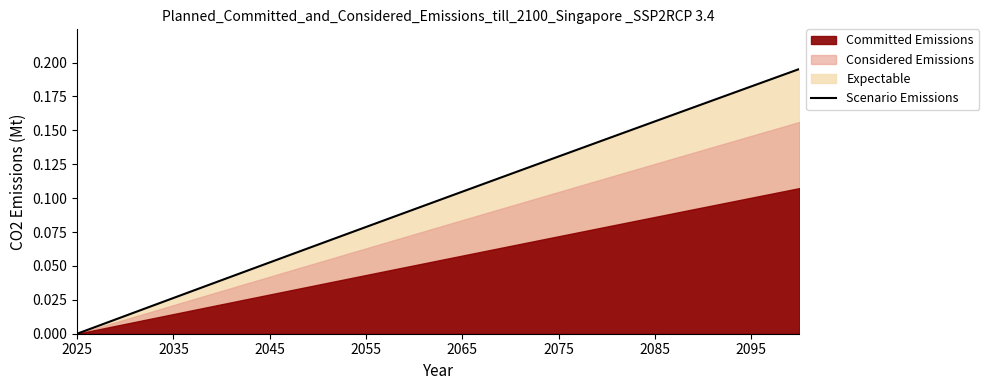

Is it true that Scenario Emissions equals 0.0 at 2025?

True